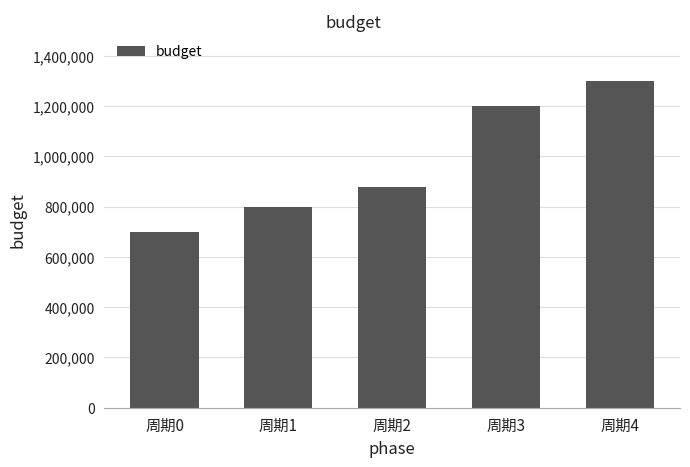

Rank the categories by value from highest to lowest.

周期4, 周期3, 周期2, 周期1, 周期0